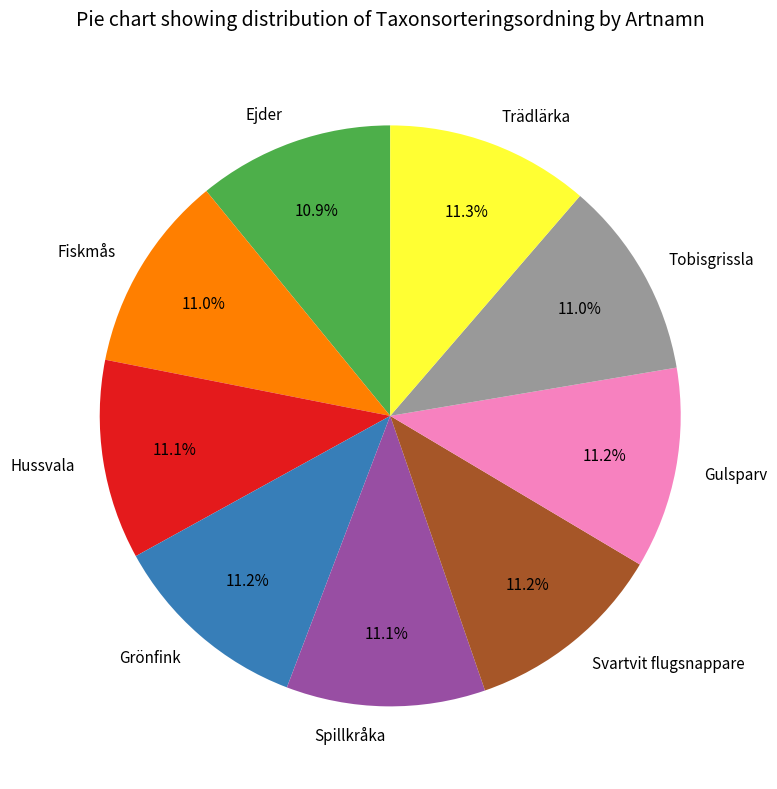

Is there a majority slice in this chart?

No